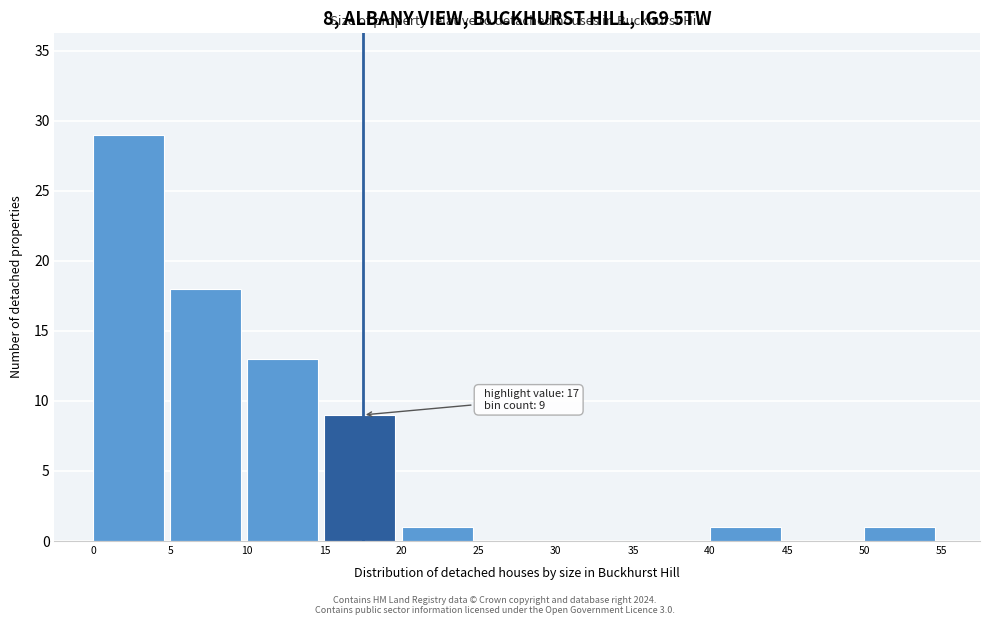

Over which range of the x-axis is the bar tallest?

0 to 5